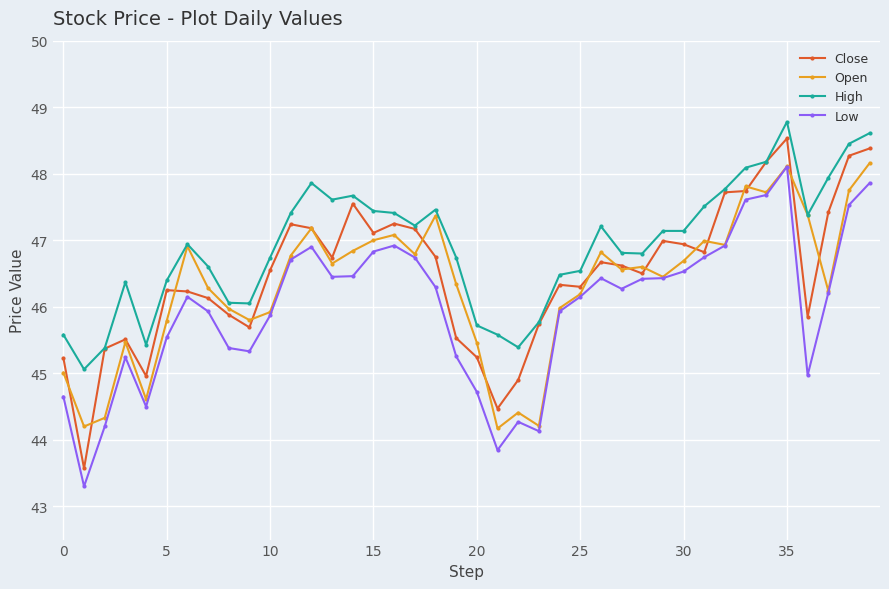

What is the maximum value for Low?

48.1